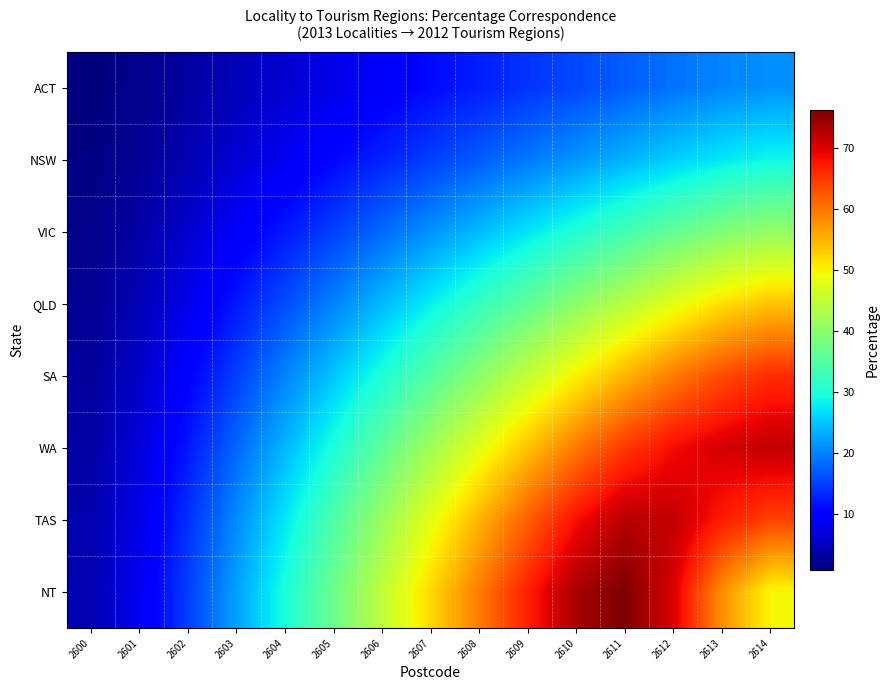

What is the total value across all series at 2601?

40.8